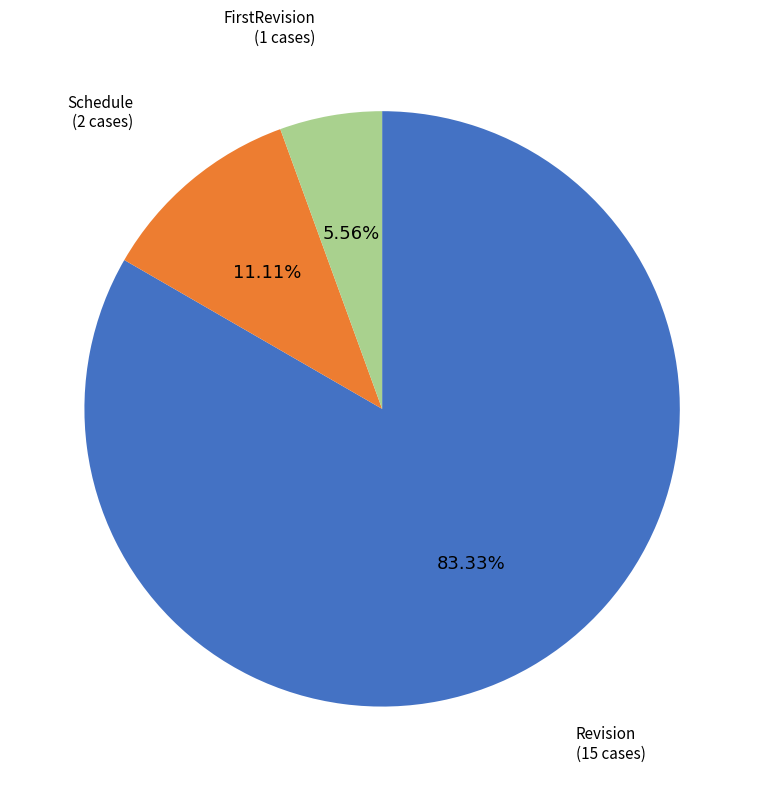

What portion of the pie excludes Revision?

16.7%